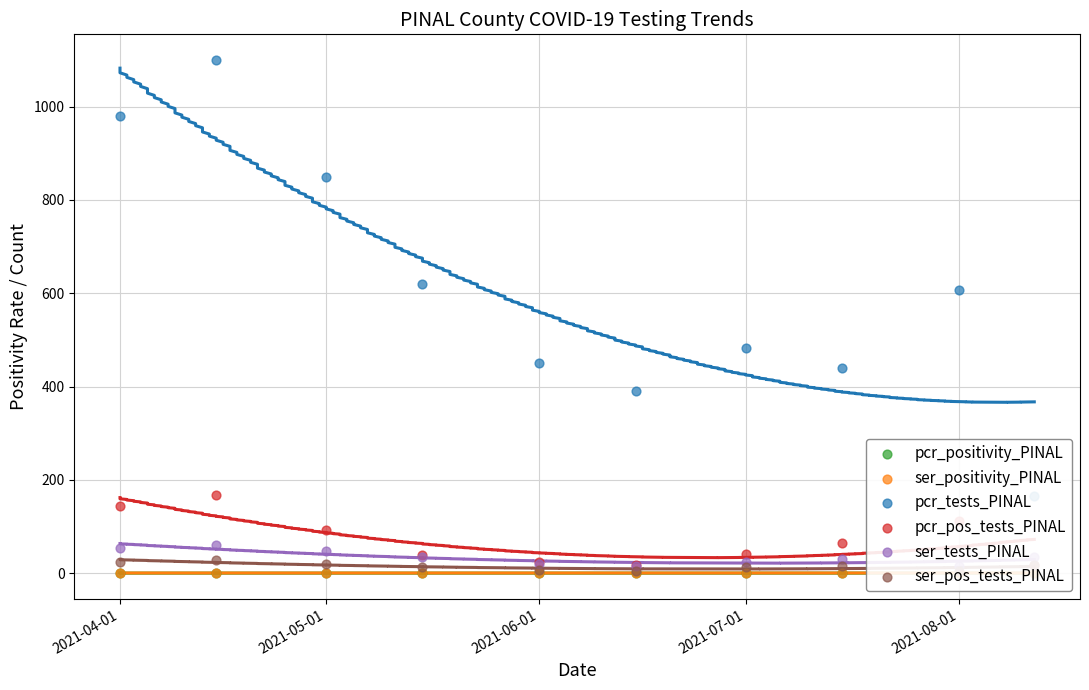

Which series has the largest total across all categories?

pcr_tests_PINAL